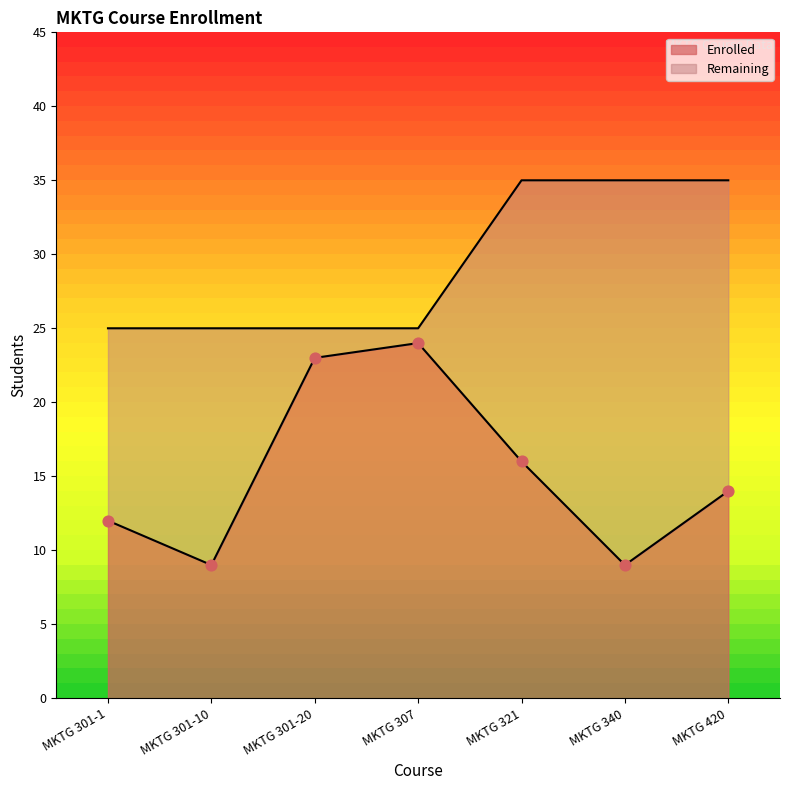

Approximately how many times larger is the value at MKTG 321 compared to MKTG 340?

1.8